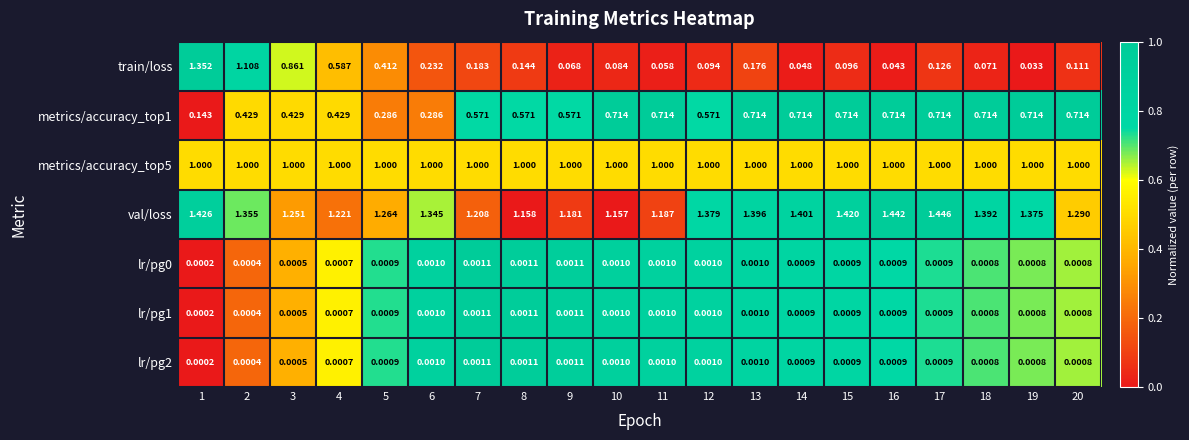

How many series are shown in this chart?

7